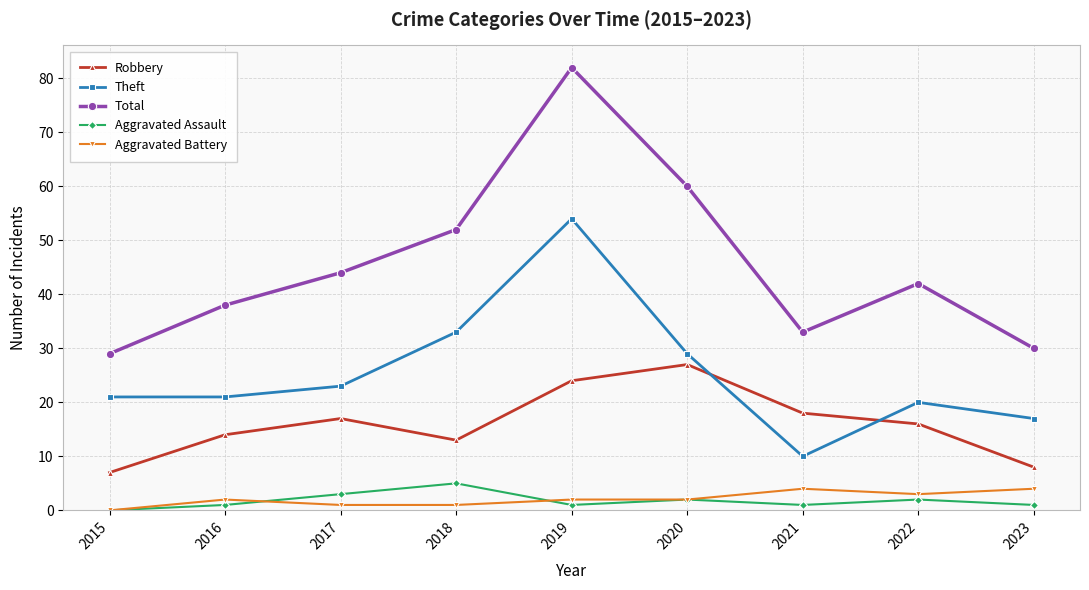

Which label corresponds to the largest value in the chart?

2019